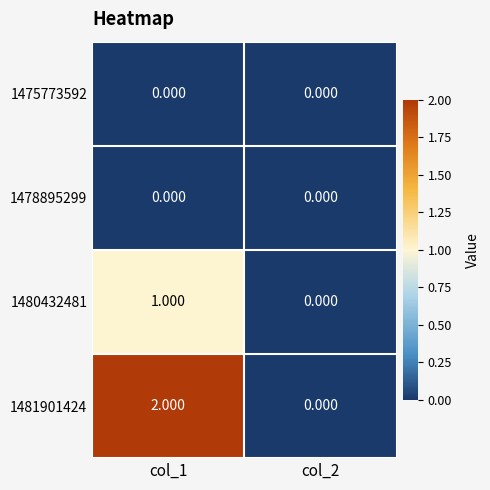

How many distinct data groups are displayed?

4